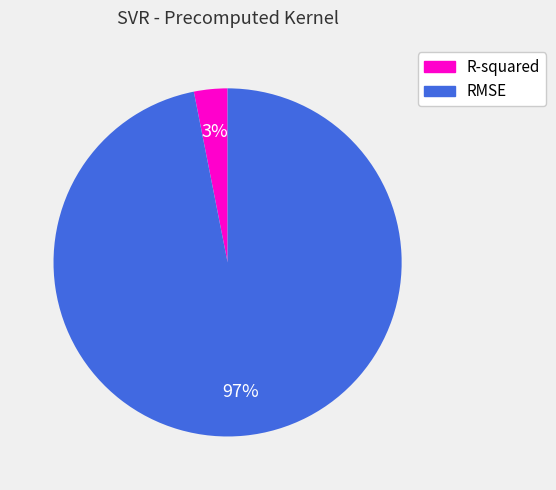

What is the smallest slice in the pie chart?

R-squared